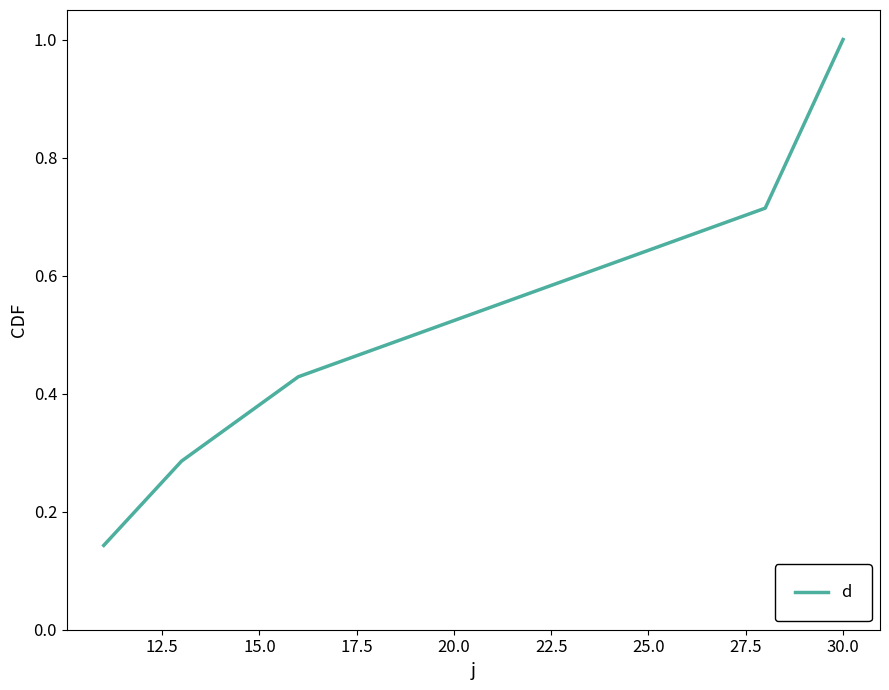

What is the greatest value displayed?

1.0